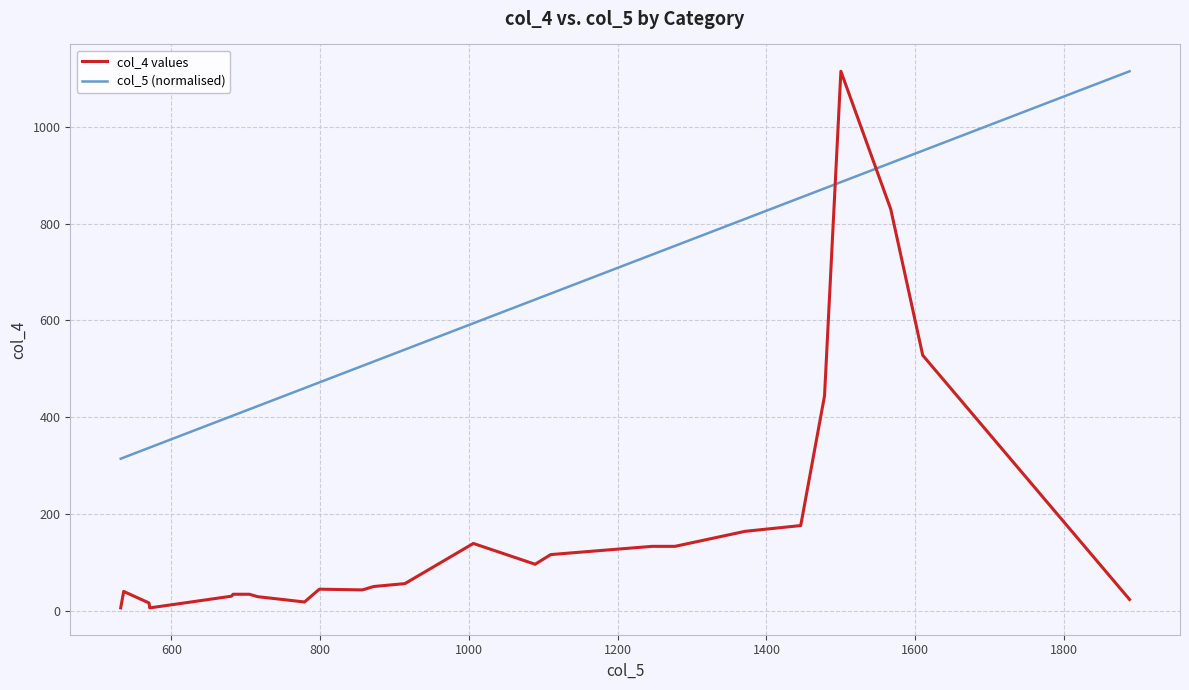

Which series has the largest range (max minus min)?

col_4 values